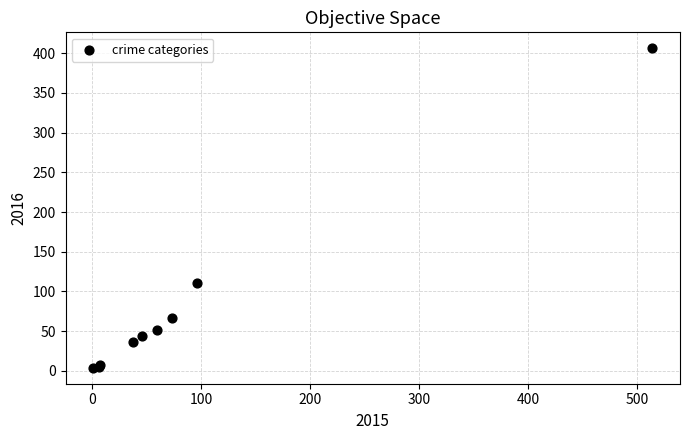

What Y value in the scatter plot is closest to 205?

111